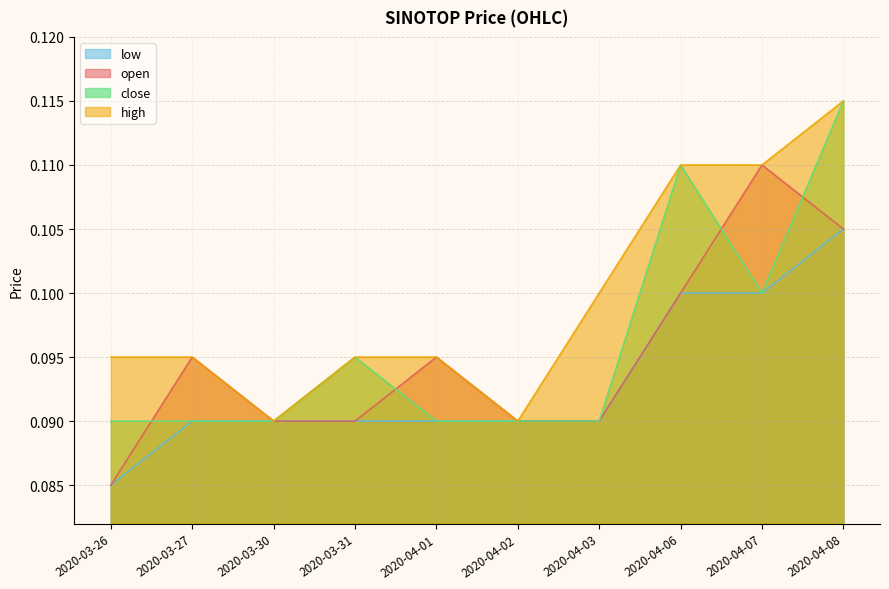

List the series in order of their peak value, lowest first.

low, open, high, close